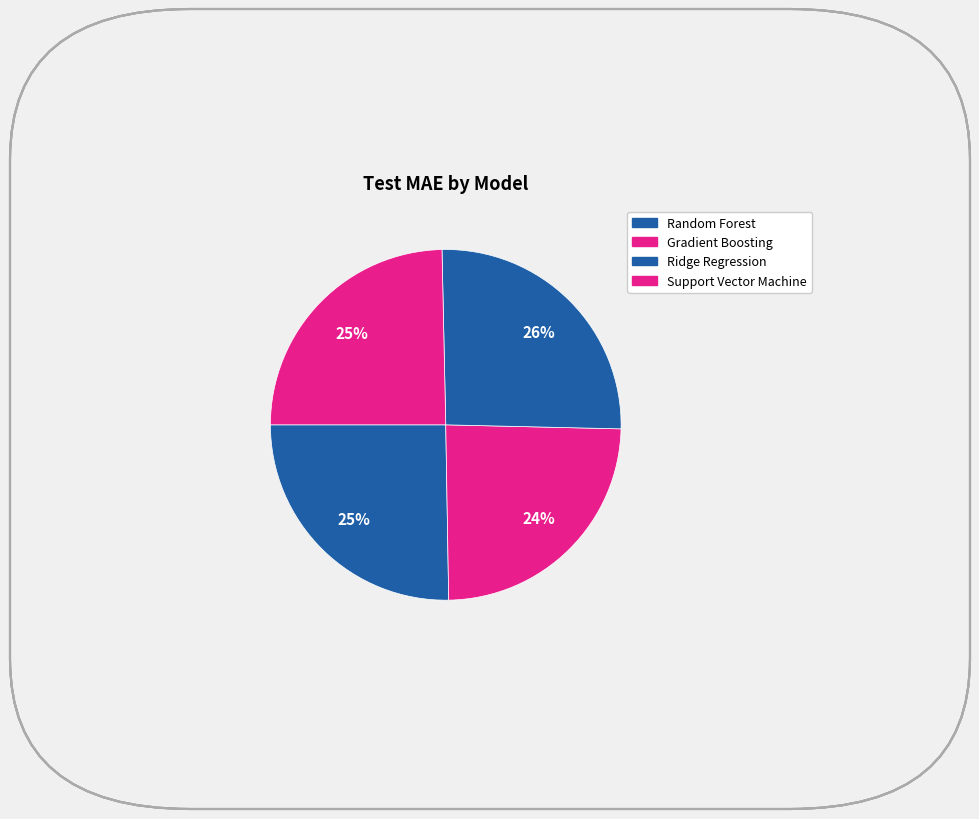

How many segments does this pie chart have?

4